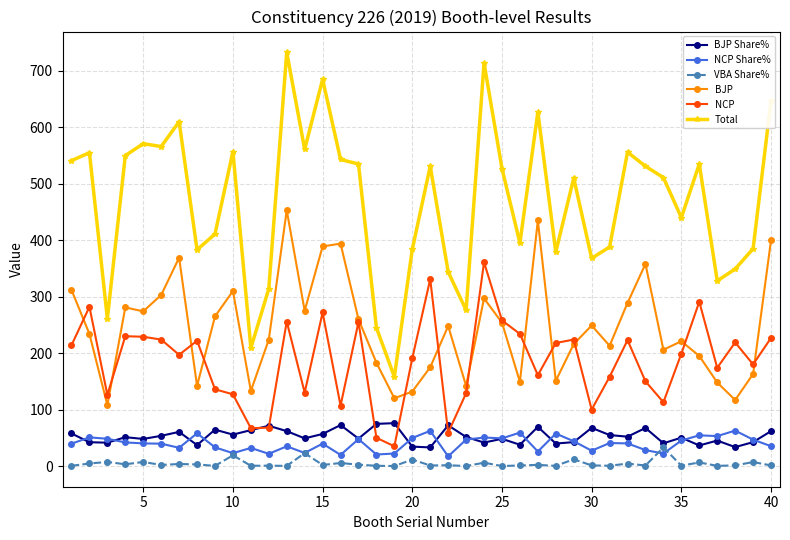

What is the difference between the maximum and minimum values in the BJP series?

345.0